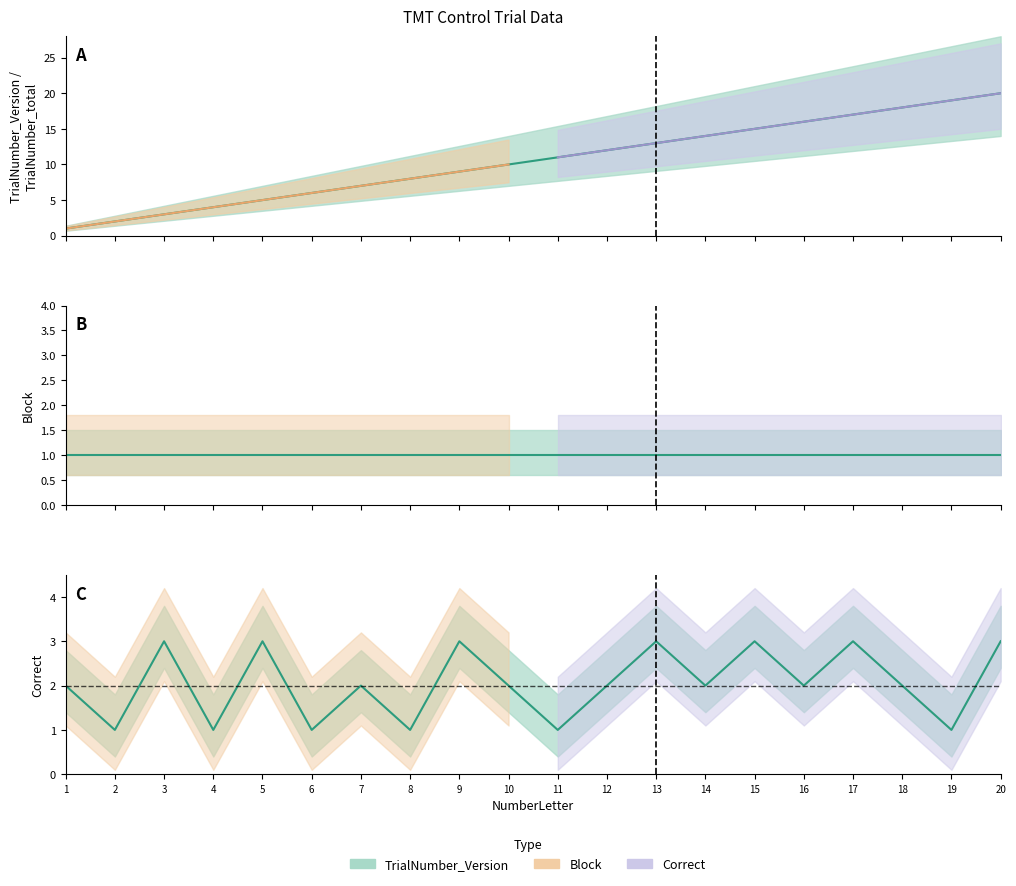

How many categories are shown in the chart?

20